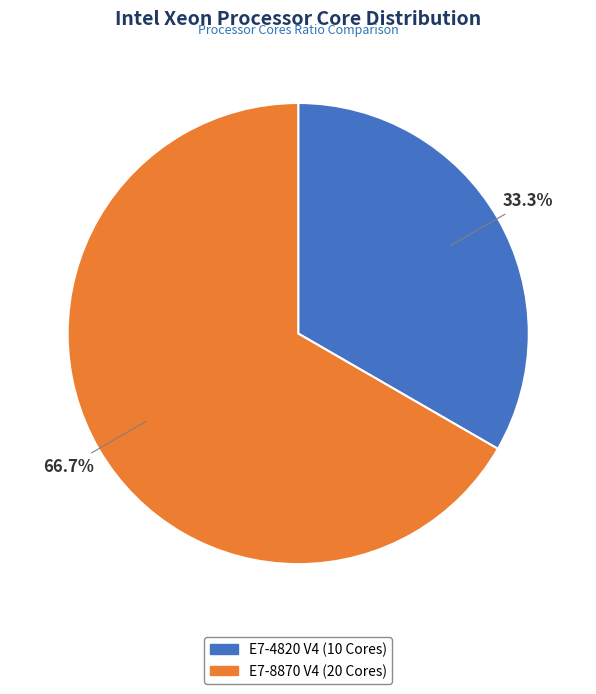

Does any single category account for the majority?

Yes